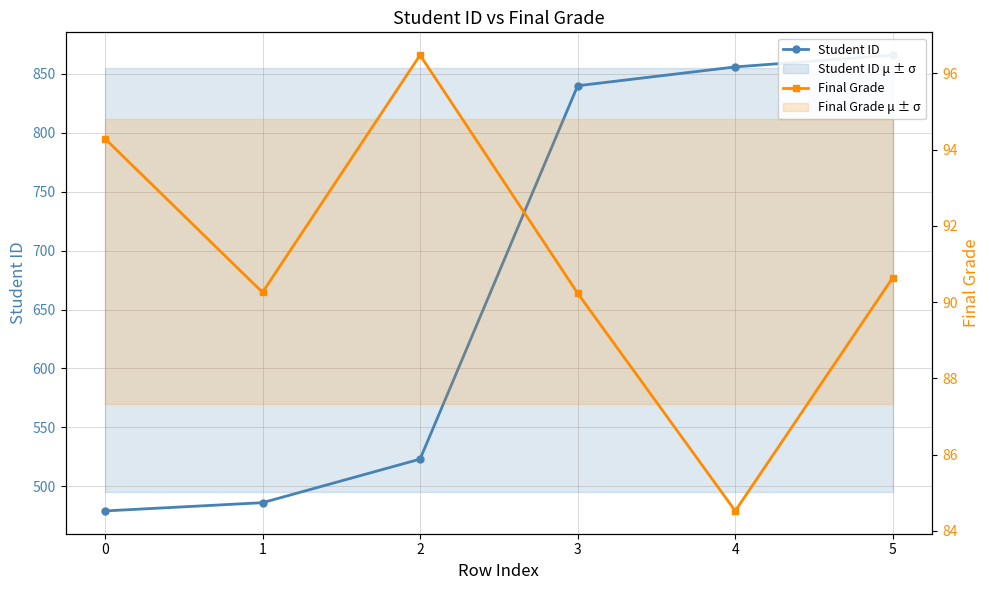

Is the value of Final Grade at 5 greater than the value of Student ID at 4?

No